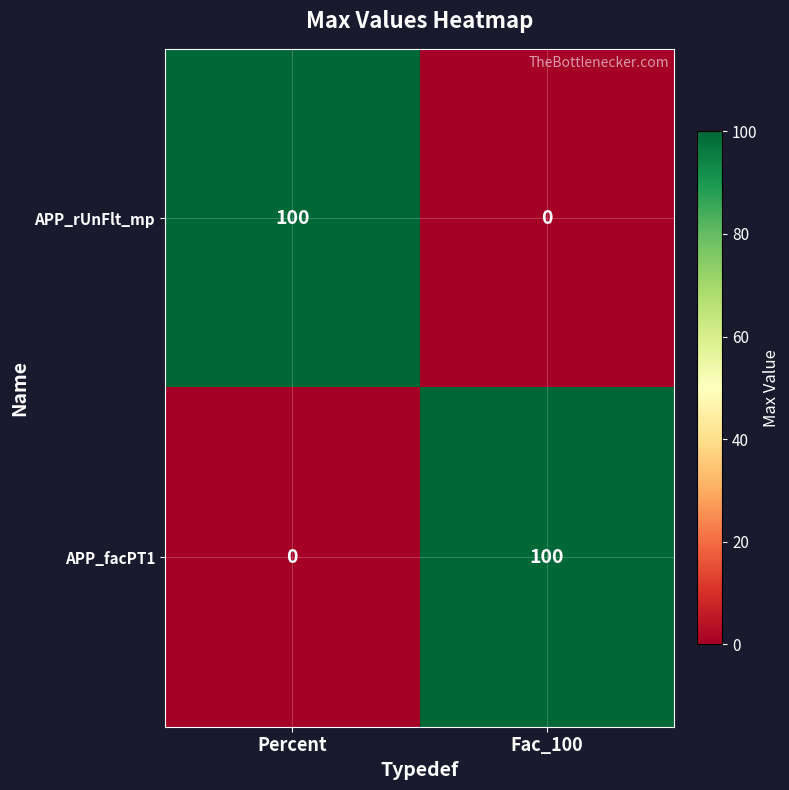

The value of APP_rUnFlt_mp at Fac_100 is -47. True or false?

False